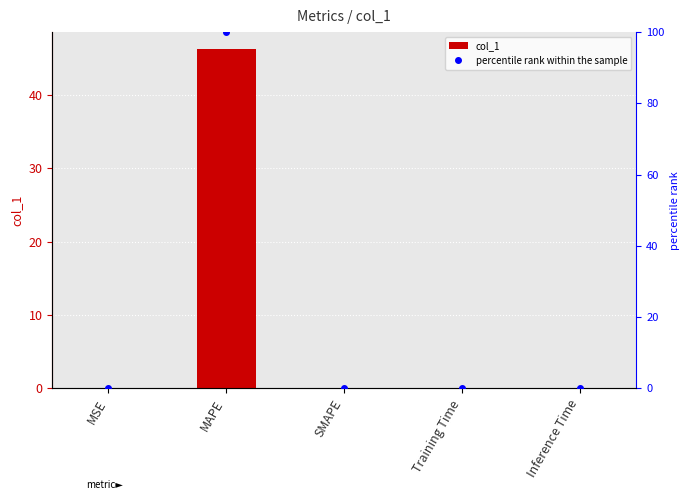

How many groups of bars are there?

5